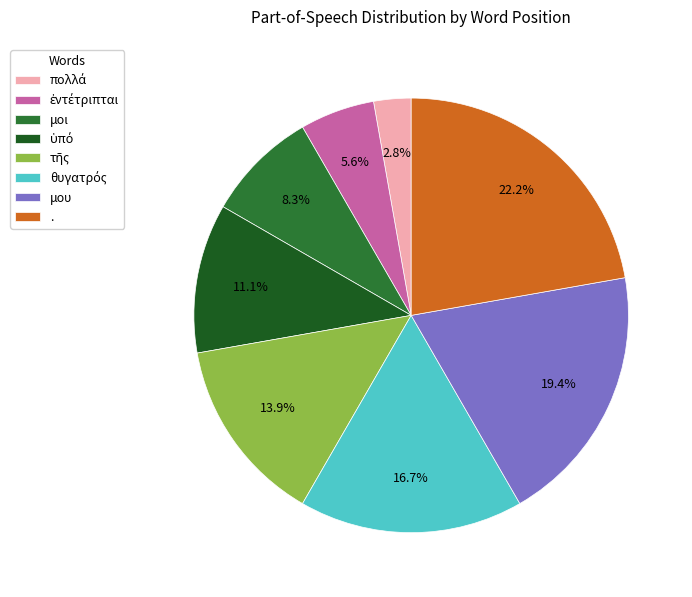

The μου slice represents 19% of the pie. True or false?

True